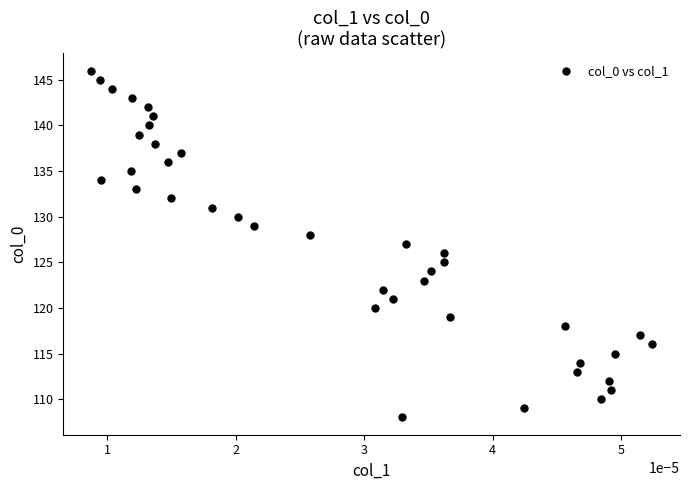

What is the range of Y values (max minus min)?

38